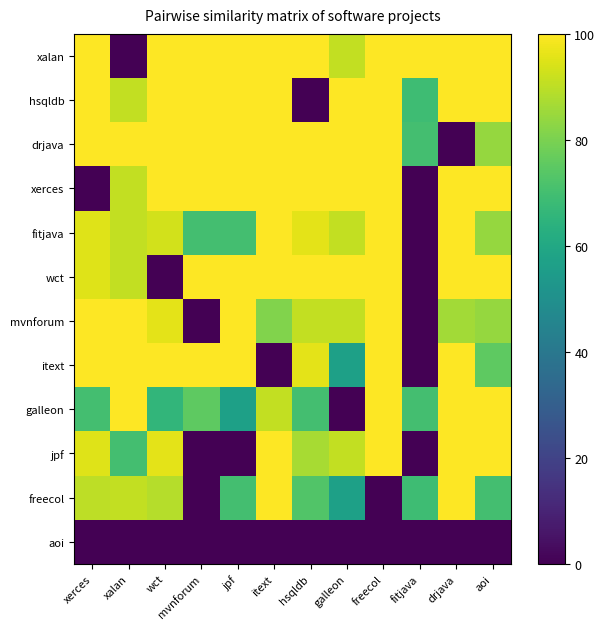

At drjava, list the series in order from largest to smallest.

xalan, hsqldb, xerces, fitjava, wct, itext, galleon, jpf, freecol, mvnforum, drjava, aoi